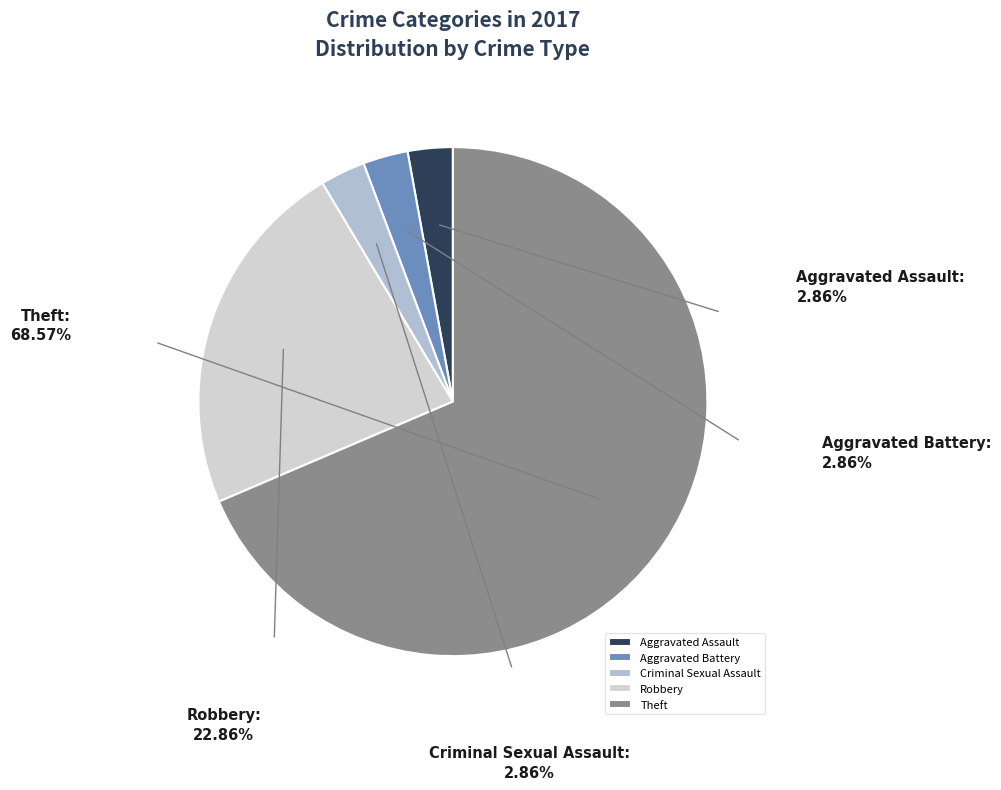

What is the ratio of the value at Robbery to the value at Aggravated Battery?

8.0